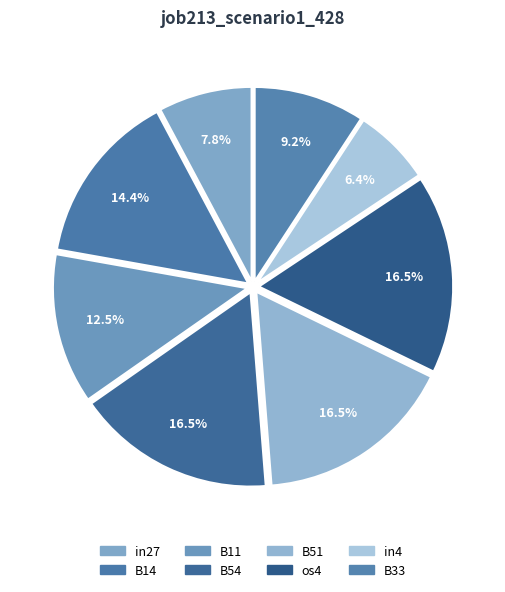

What is the largest slice in the pie chart?

B54